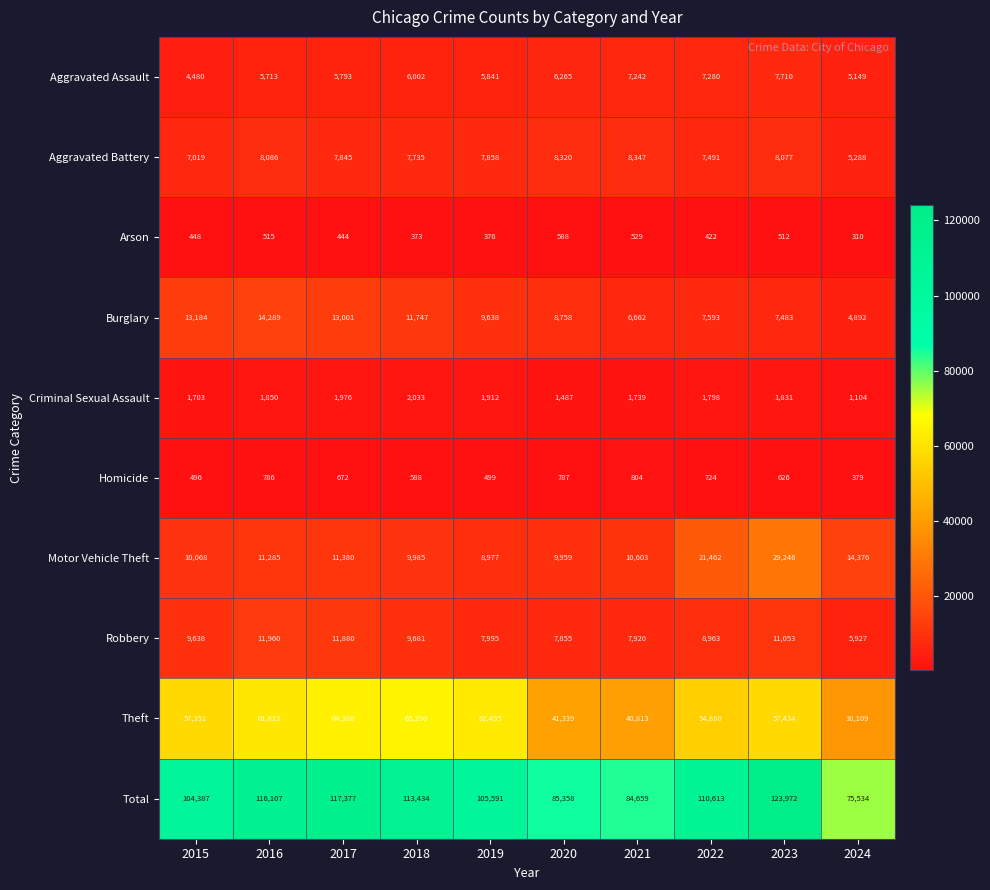

What is the sum of the Motor Vehicle Theft values at 2024 and 2023?

43622